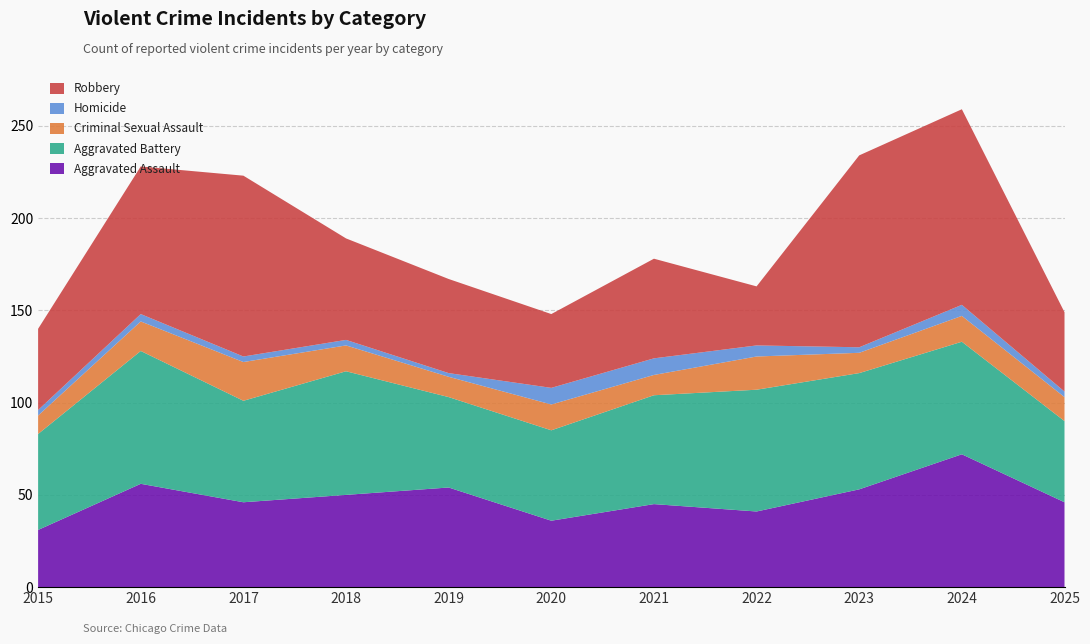

Reading left to right, list all the values displayed in this chart.

Aggravated Assault: 2015=31	2016=56	2017=46	2018=50	2019=54	2020=36	2021=45	2022=41	2023=53	2024=72	2025=46
Aggravated Battery: 2015=52	2016=72	2017=55	2018=67	2019=49	2020=49	2021=59	2022=66	2023=63	2024=61	2025=44
Criminal Sexual Assault: 2015=10	2016=16	2017=21	2018=14	2019=11	2020=14	2021=11	2022=18	2023=11	2024=14	2025=13
Homicide: 2015=3	2016=4	2017=3	2018=3	2019=2	2020=9	2021=9	2022=6	2023=3	2024=6	2025=3
Robbery: 2015=44	2016=80	2017=98	2018=55	2019=51	2020=40	2021=54	2022=32	2023=104	2024=106	2025=43